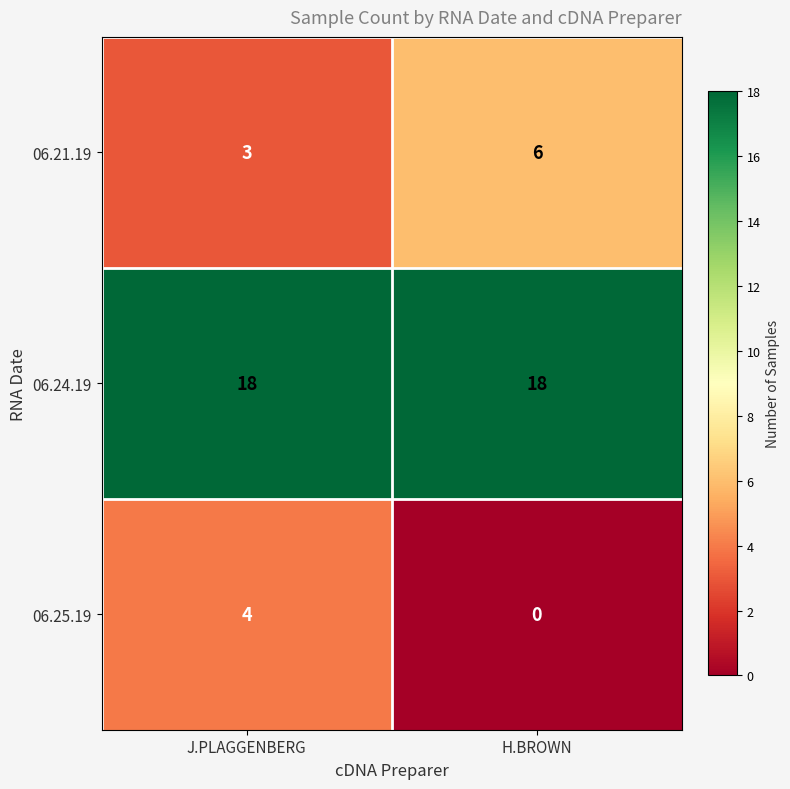

At which label does 06.21.19 reach its peak?

H.BROWN